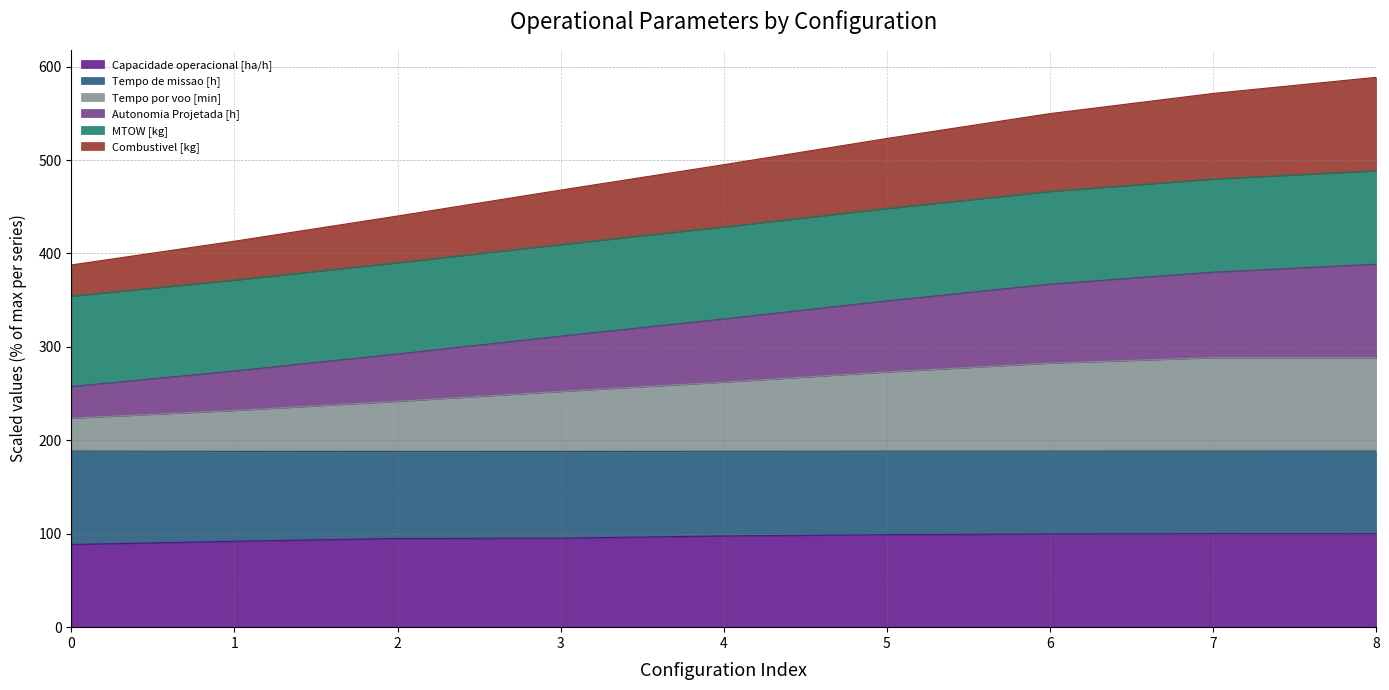

What is the minimum value for Capacidade operacional [ha/h]?

88.5